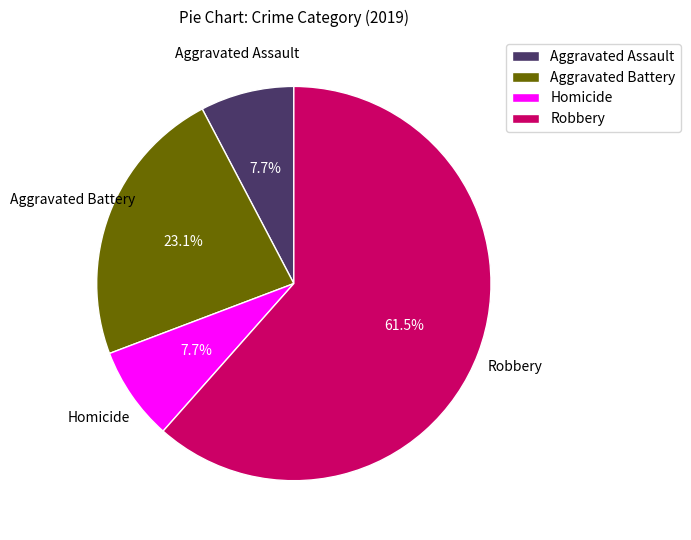

Is there a majority slice in this chart?

Yes